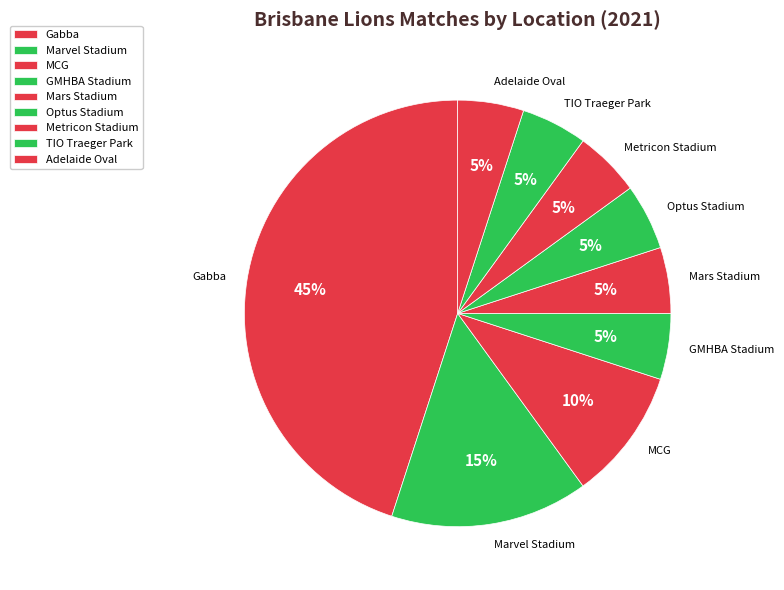

To the nearest percent, what is the average slice percentage?

11%